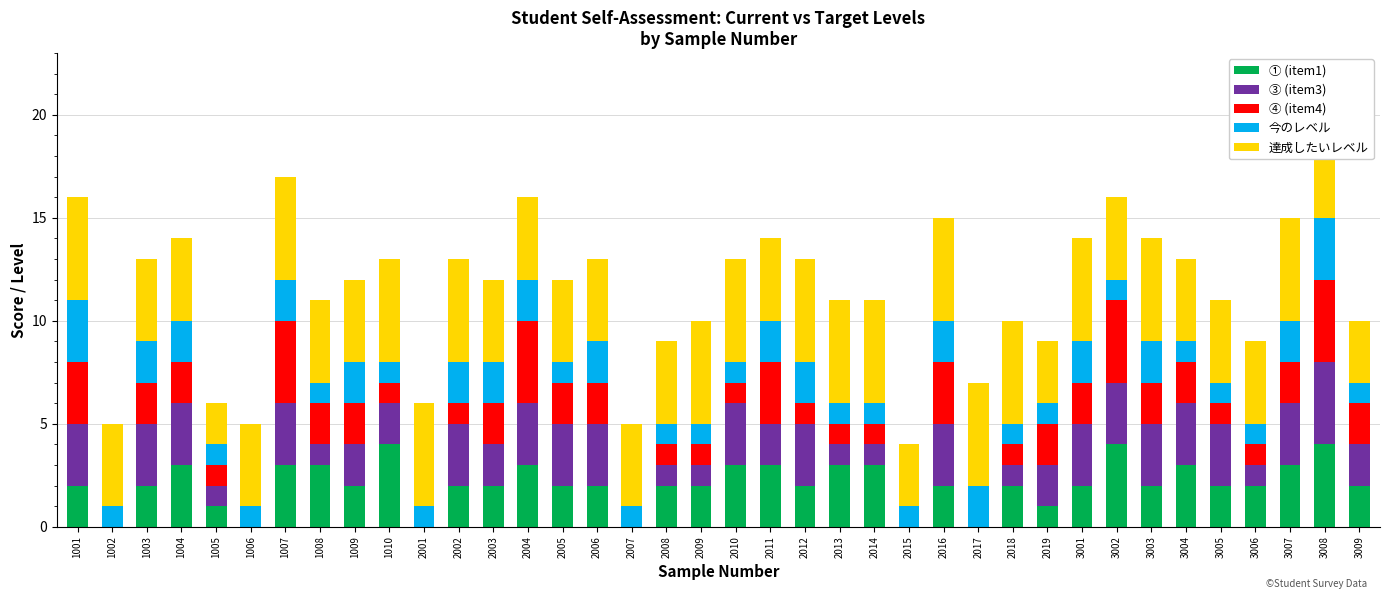

Which category has the highest value across all series?

1001